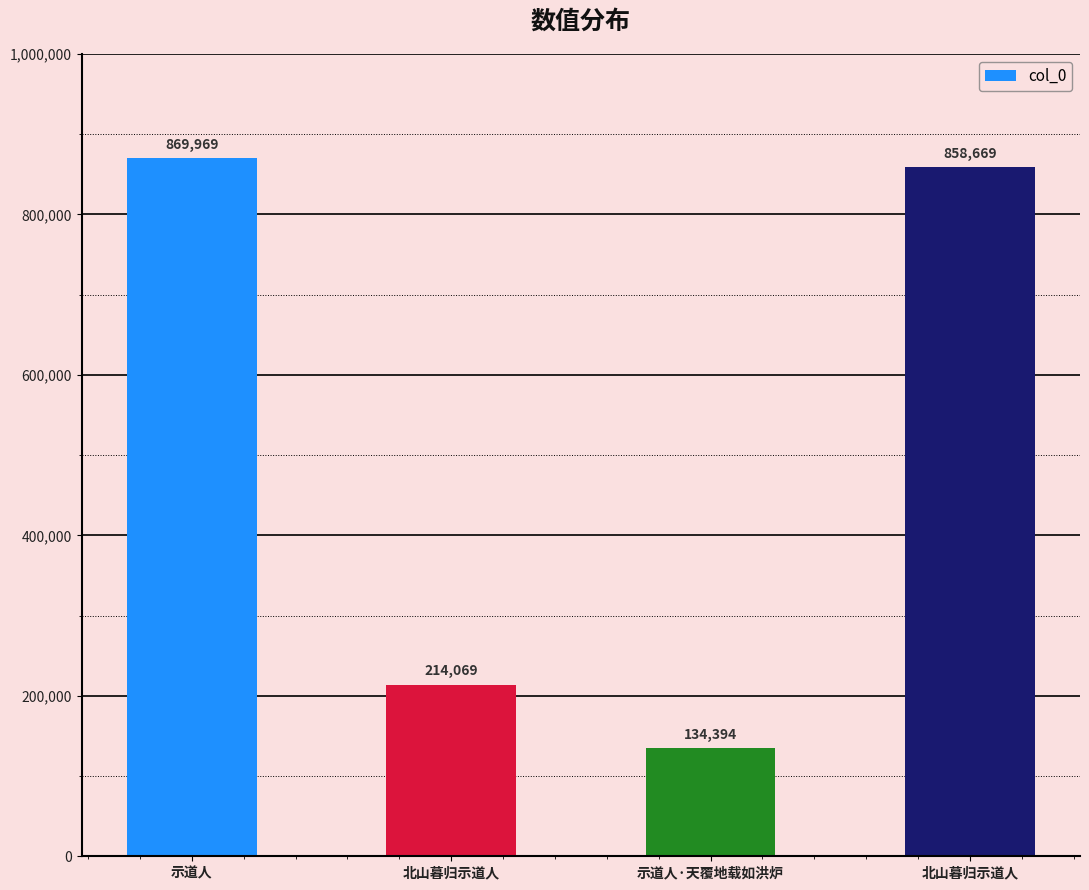

How many bars are there in total?

4